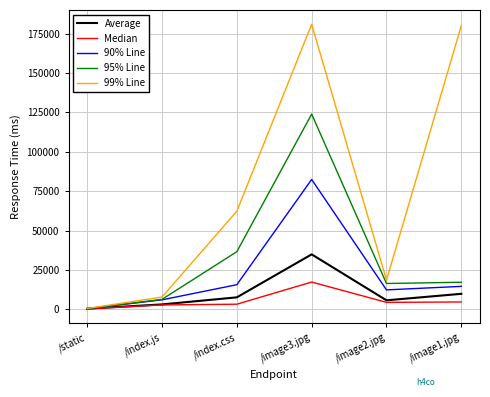

What are all the series names shown in the legend?

Average, Median, 90% Line, 95% Line, 99% Line